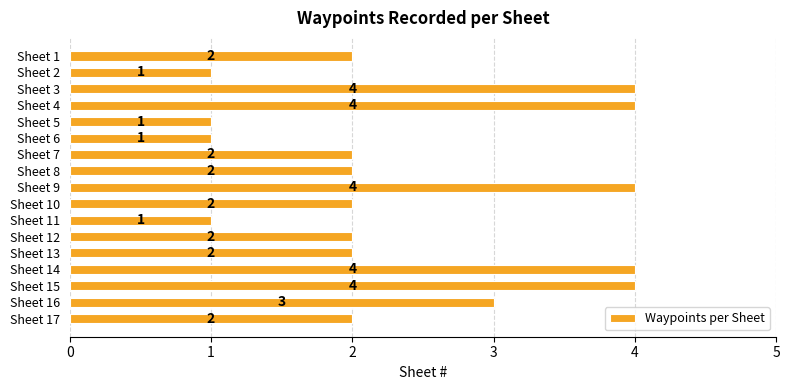

Count the values in the range 2 to 4.

13